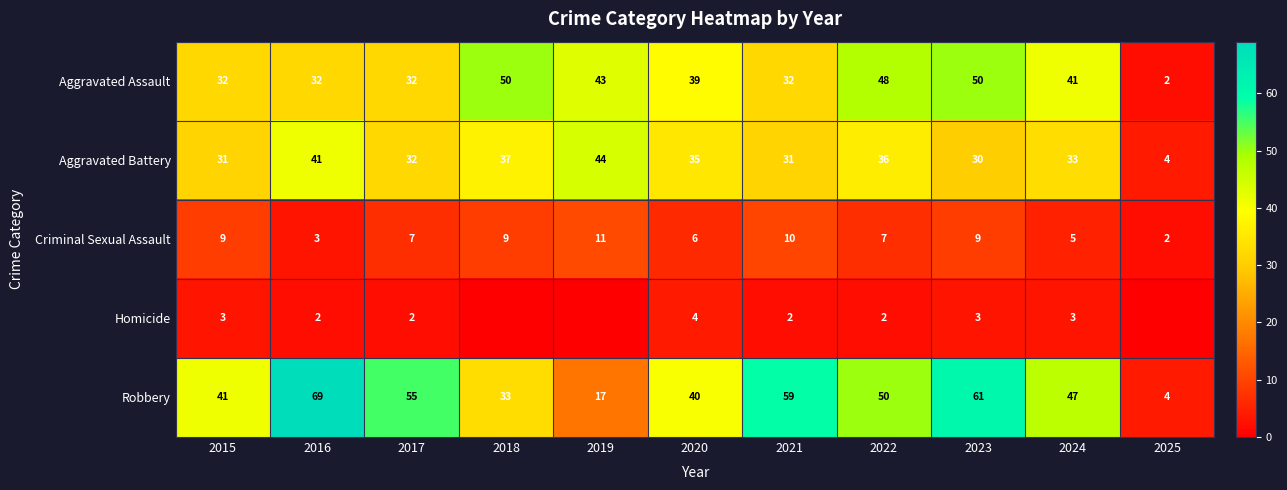

At which category does the chart reach its minimum across all series?

2018